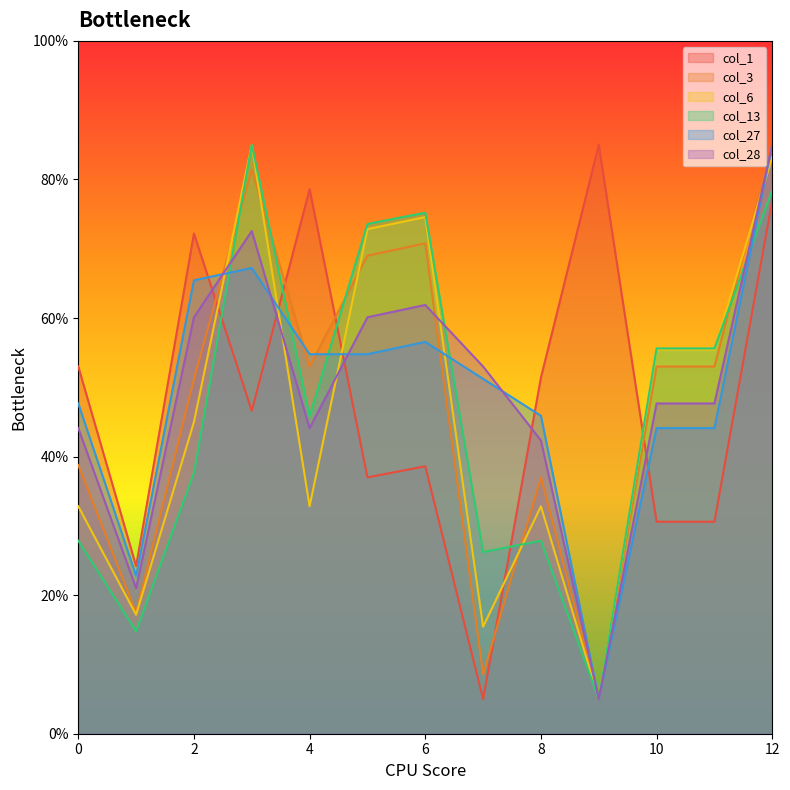

In col_28, how many points are higher than both neighbors (excluding endpoints)?

2